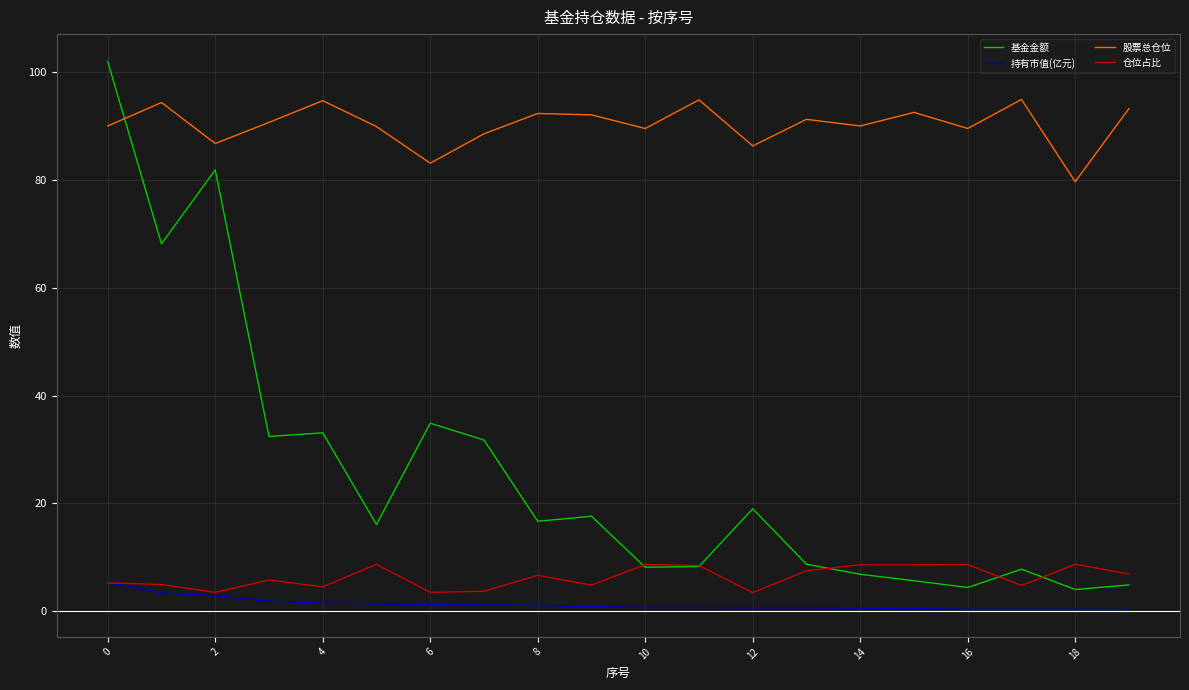

True or false: 股票总仓位 and 基金金额 intersect in this chart.

True